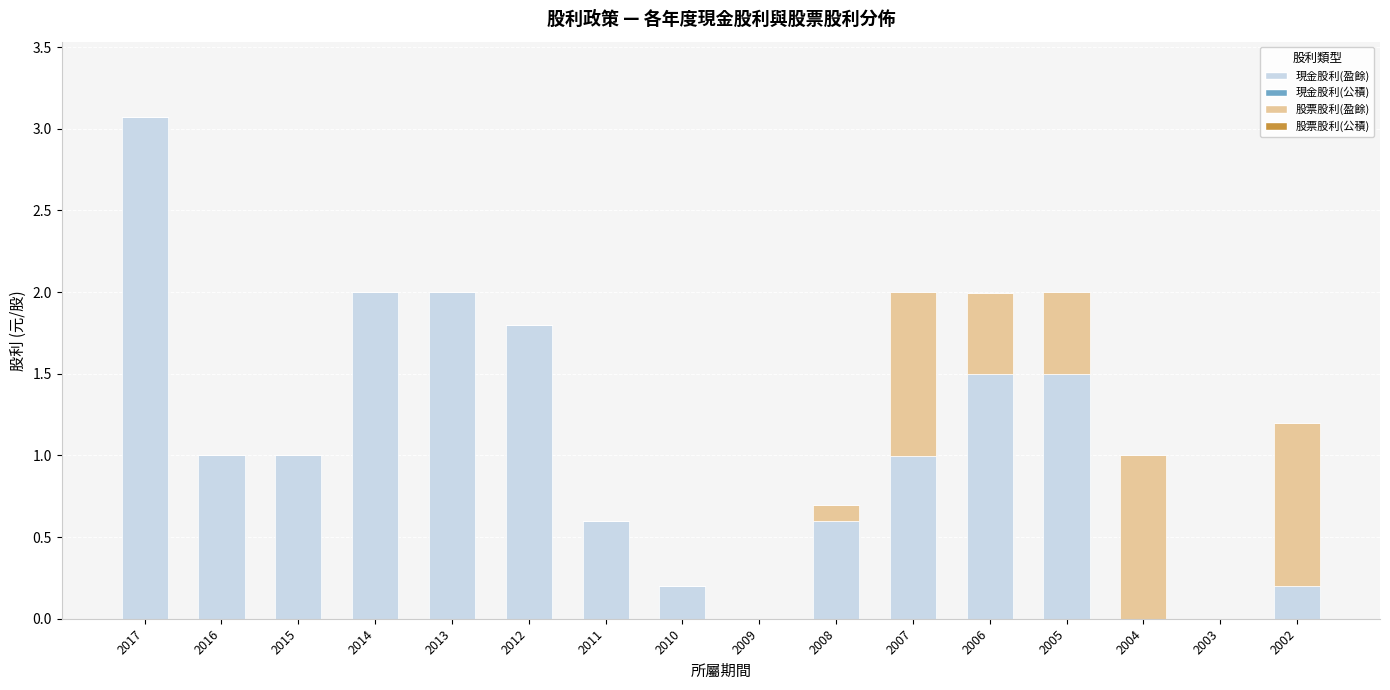

At which category is the sum across all series the highest?

2017